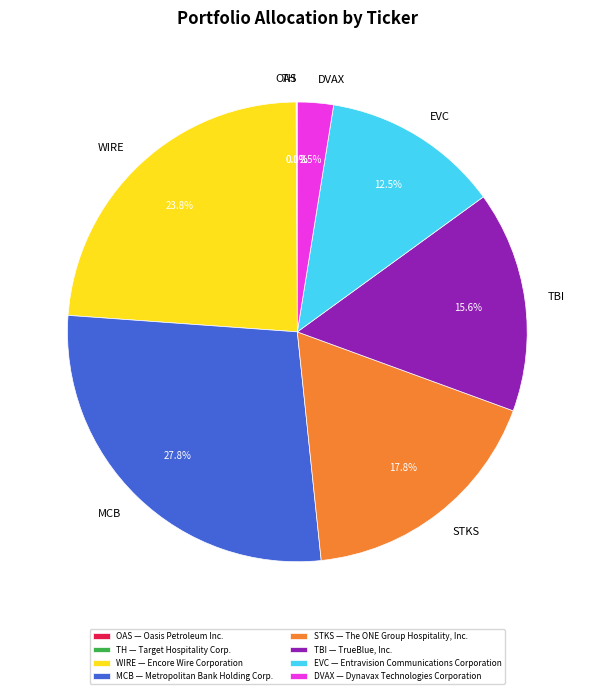

Does TBI account for over 50% of the chart?

No